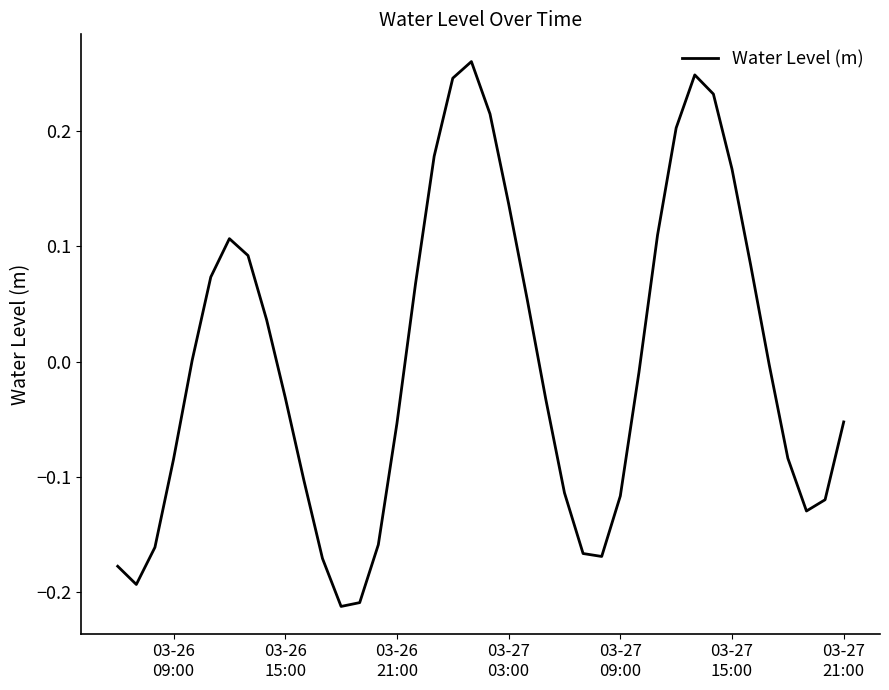

What is the difference between the maximum and minimum values?

0.5